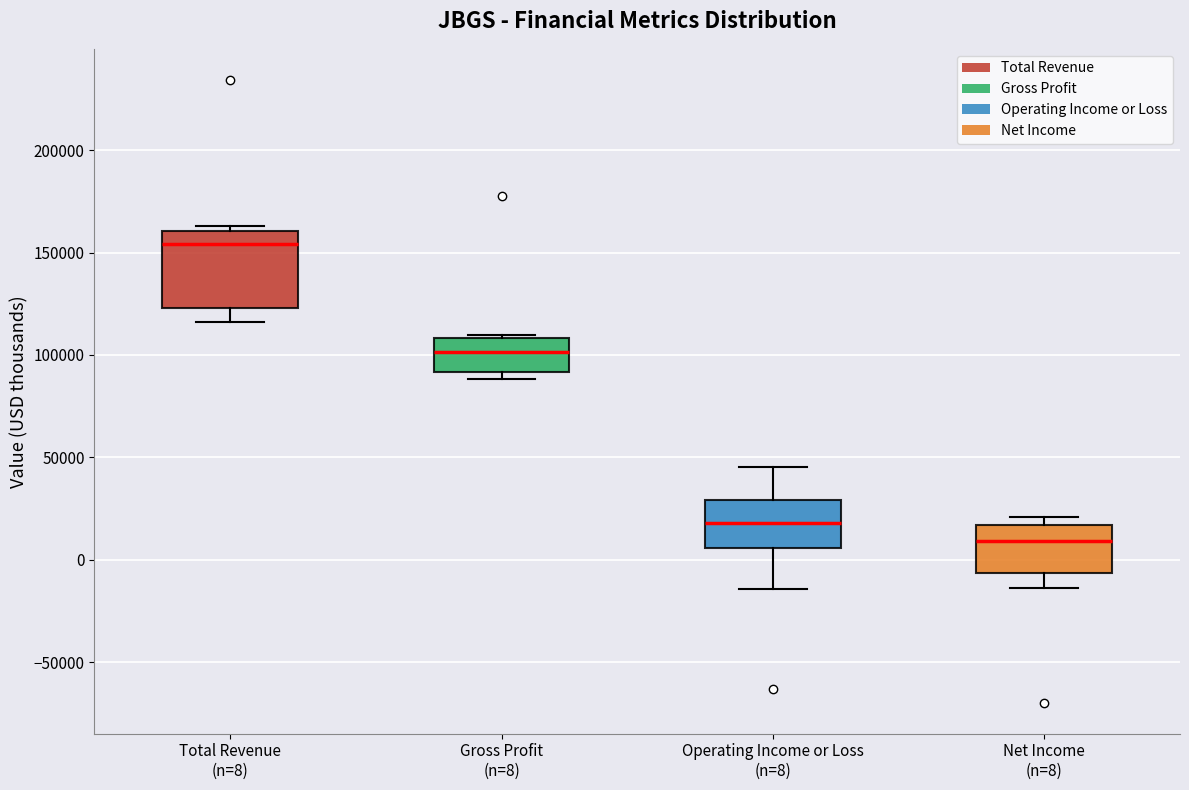

Reading left to right, transcribe this box plot: for each box, give where its median line is, the range the box spans, and where its two whiskers end, as read against the y-axis. The values are not printed on the chart, so give them approximately, as read against the axis.

Total Revenue (n=8): median 155000, box 125000 to 160000, whiskers 115000 to 165000
Gross Profit (n=8): median 100000, box 90000 to 110000, whiskers 90000 (just below the box's lower edge) to 110000
Operating Income or Loss (n=8): median 20000, box 5000 to 30000, whiskers -15000 to 45000
Net Income (n=8): median 10000, box -5000 to 15000, whiskers -15000 to 20000